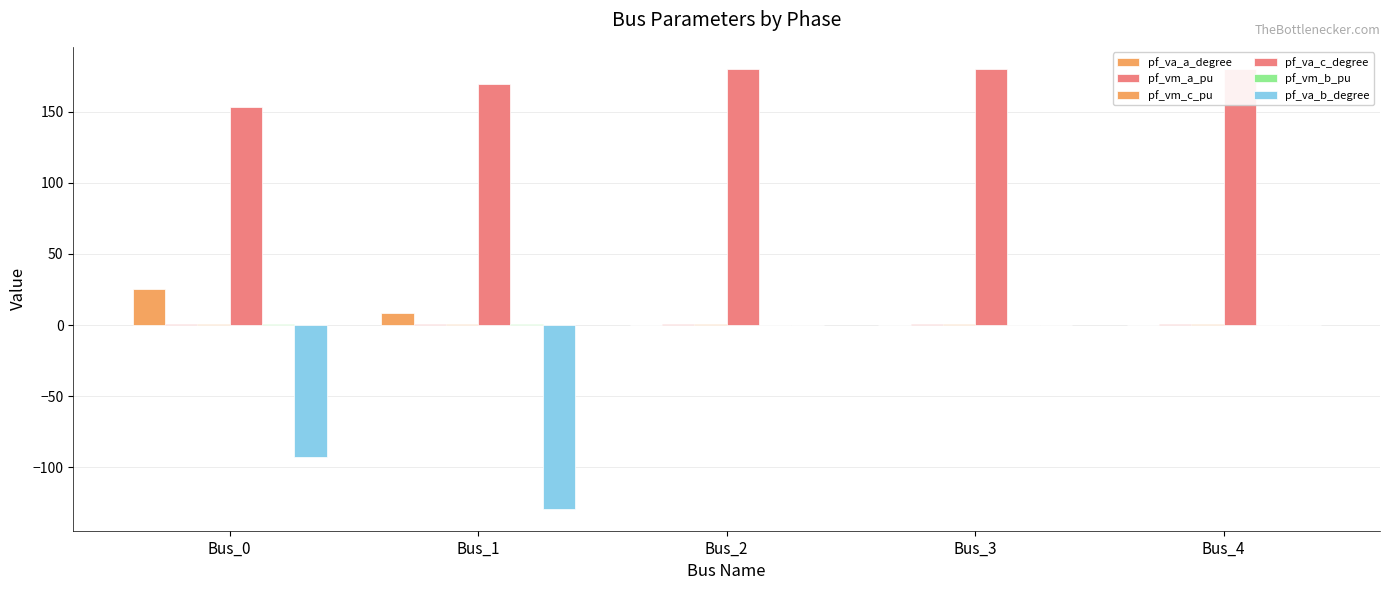

Count the number of data series in this chart.

6